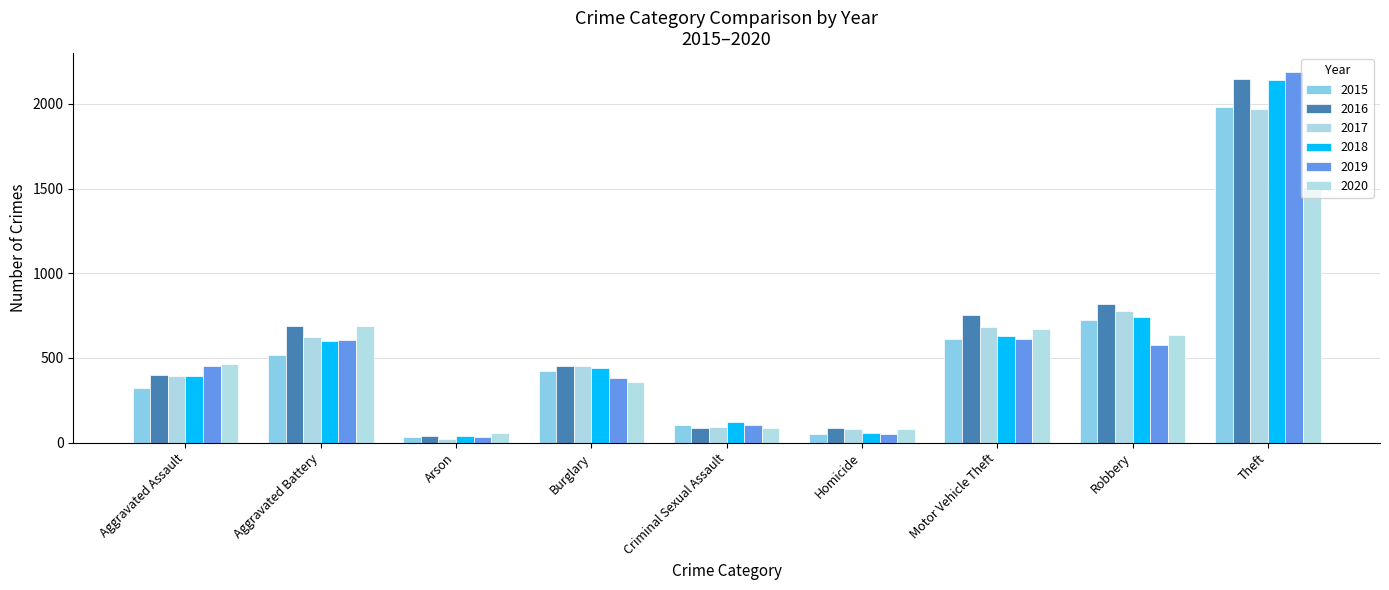

Rank the categories by 2018 value from lowest to highest.

Arson, Homicide, Criminal Sexual Assault, Aggravated Assault, Burglary, Aggravated Battery, Motor Vehicle Theft, Robbery, Theft